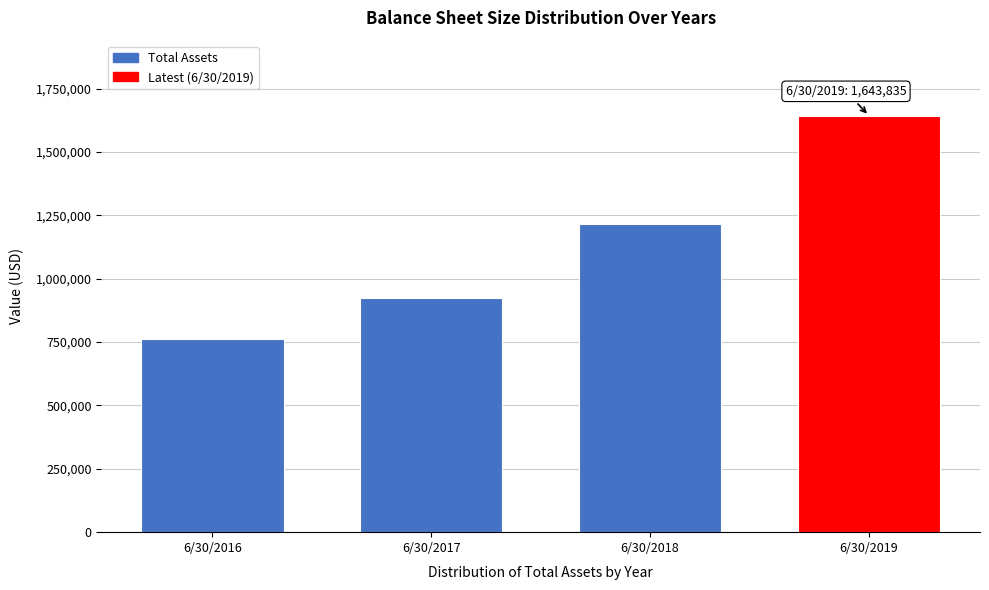

Reading left to right, transcribe all the data shown in this chart.

6/30/2016=763529	6/30/2017=924958	6/30/2018=1216870	6/30/2019=1643835